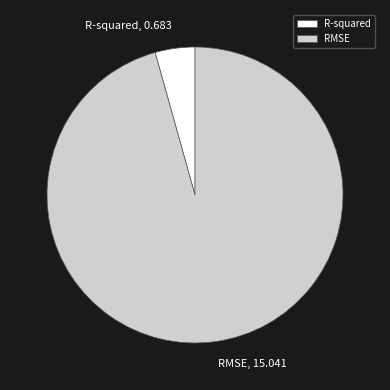

How many slices are in this pie chart?

2